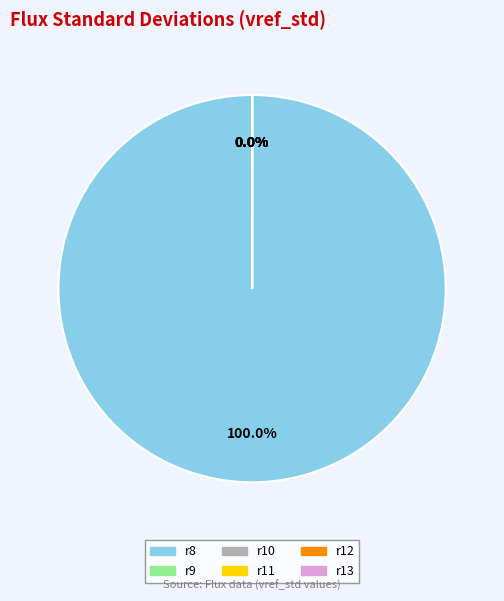

Does r9 account for over 50% of the chart?

No